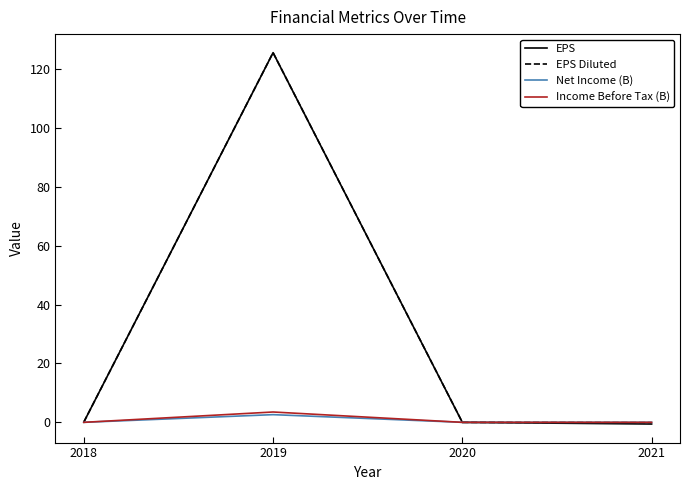

The EPS Diluted series shows -82.1 at 2020. True or false?

False